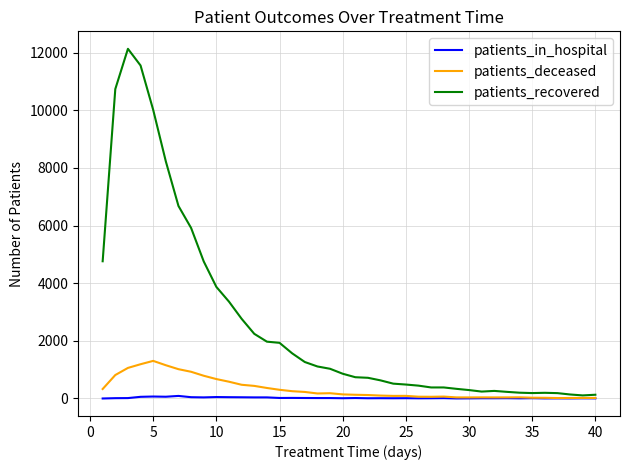

Which series has the largest total across all categories?

patients_recovered